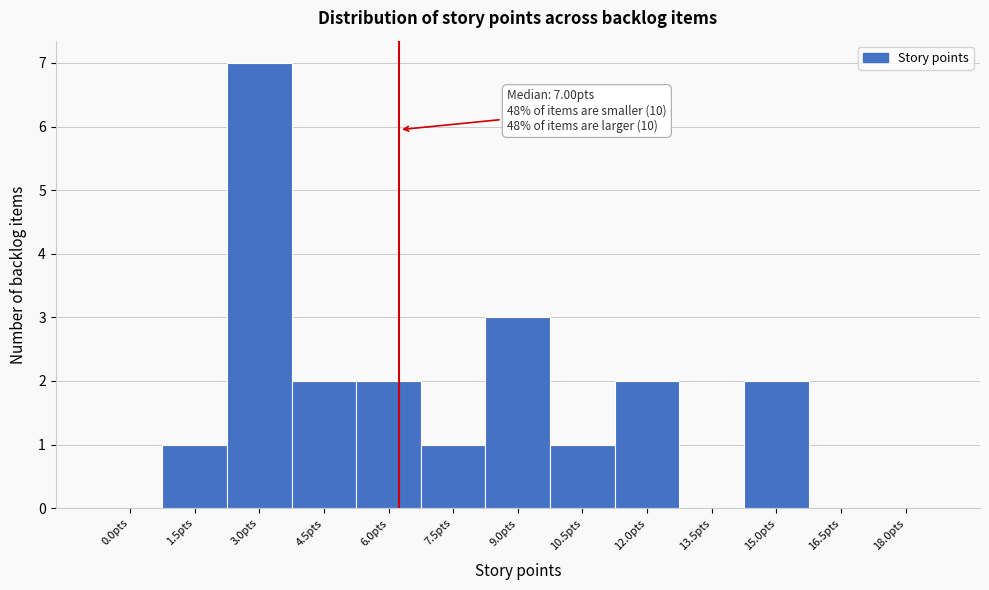

Reading left to right, list all the values displayed in this chart.

0.0pts=0	1.5pts=1	3.0pts=7	4.5pts=2	6.0pts=2	7.5pts=1	9.0pts=3	10.5pts=1	12.0pts=2	13.5pts=0	15.0pts=2	16.5pts=0	18.0pts=0